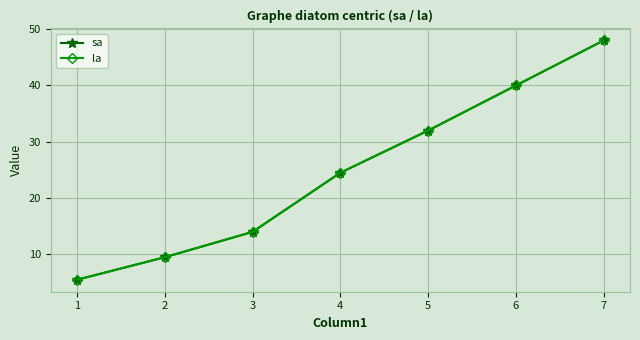

Does the chart have visible grid lines?

Yes